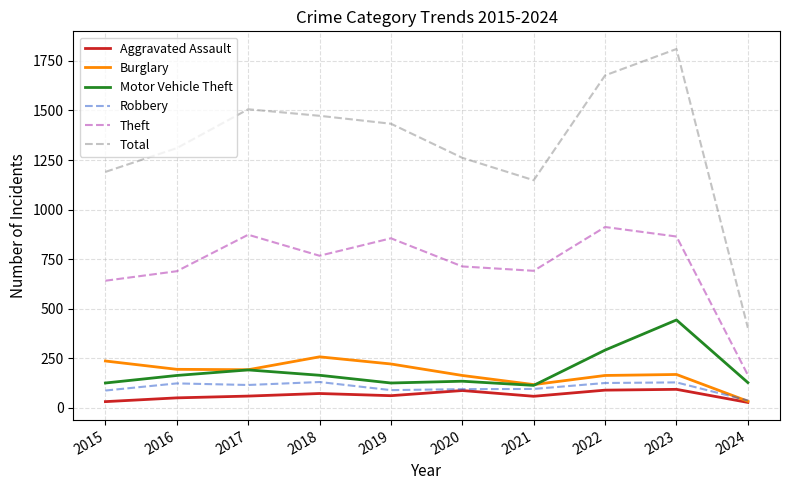

True or false: Motor Vehicle Theft and Total intersect in this chart.

False